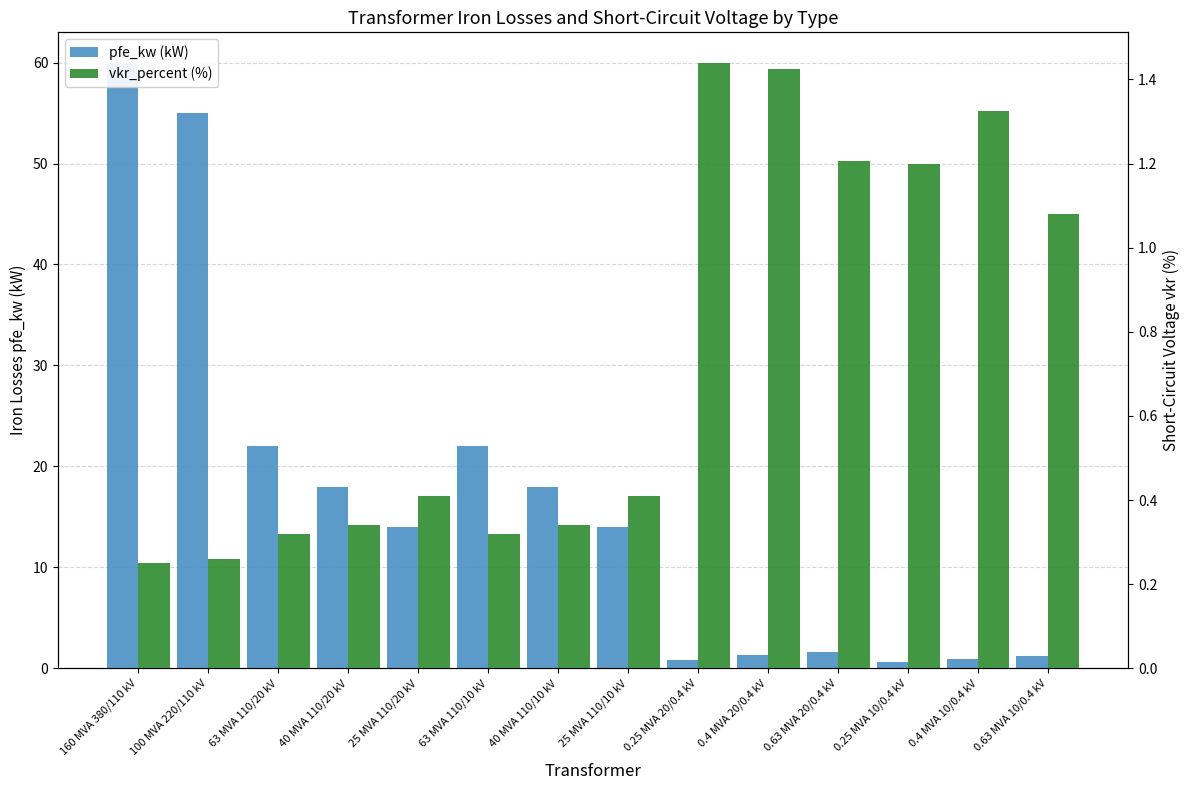

What is the difference between the highest and lowest values at 0.25 MVA 10/0.4 kV?

0.6